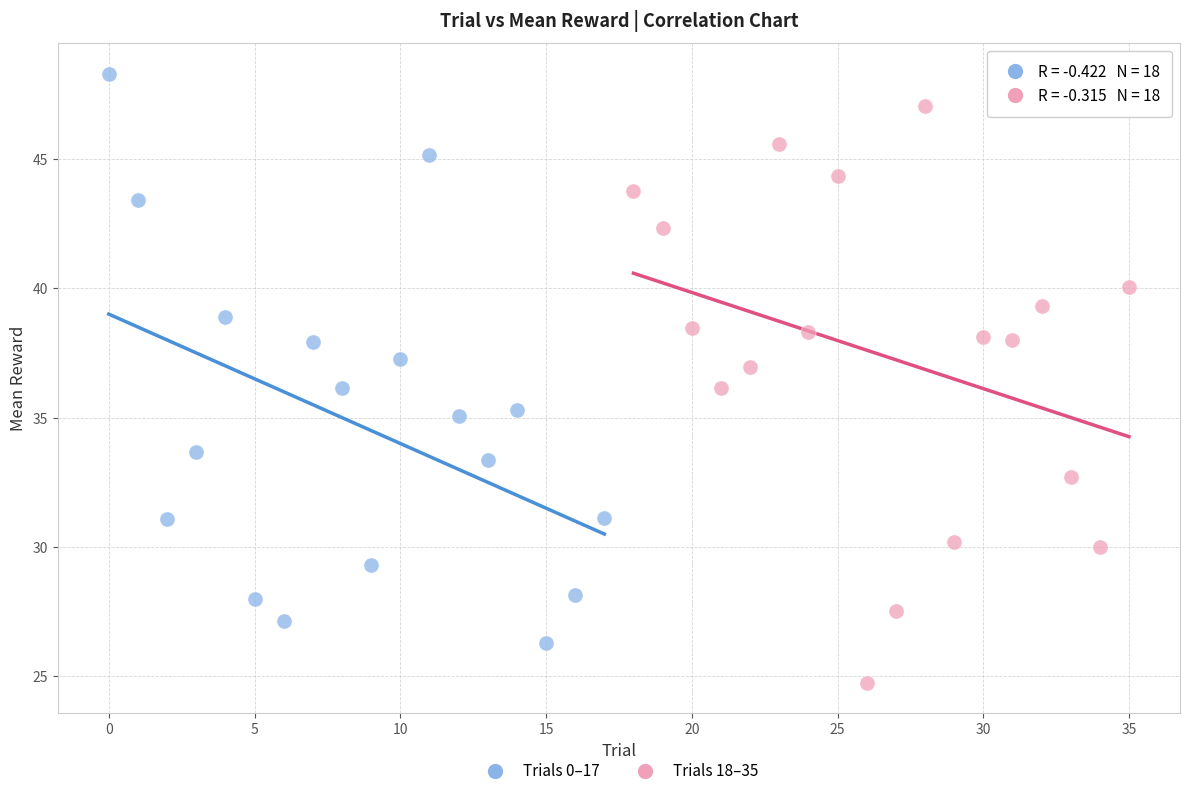

Which series contains the highest Y value?

Trials 0–17